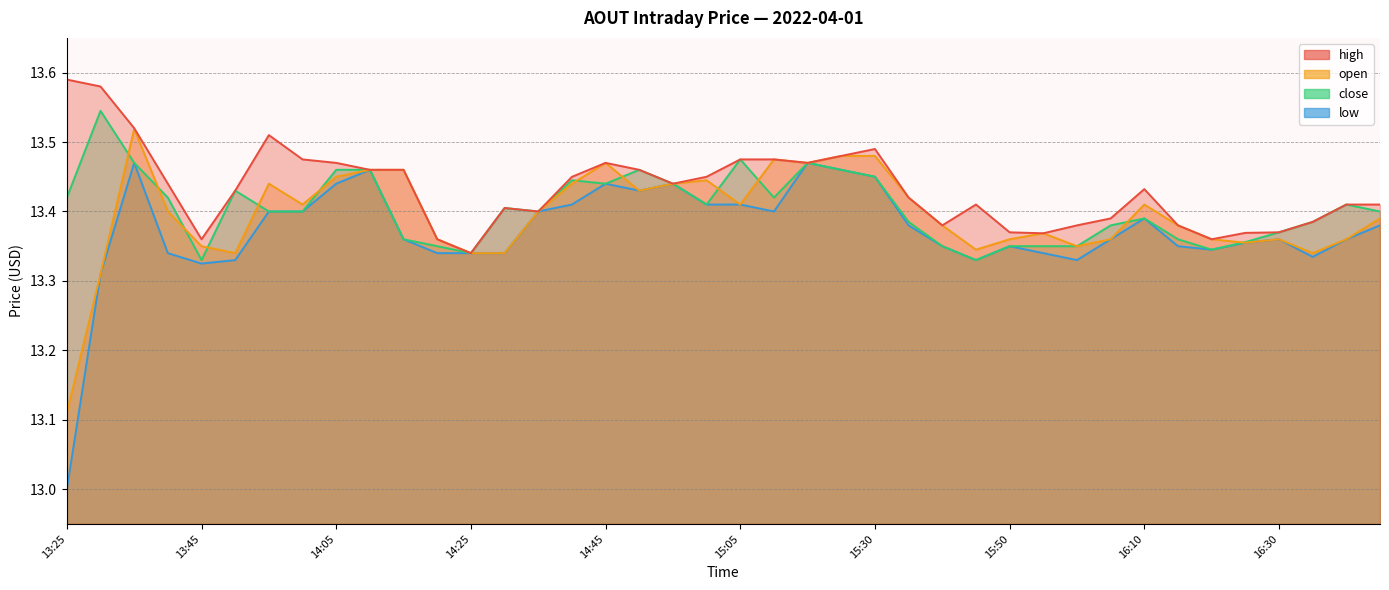

At which category is the sum across all series the highest?

13:35